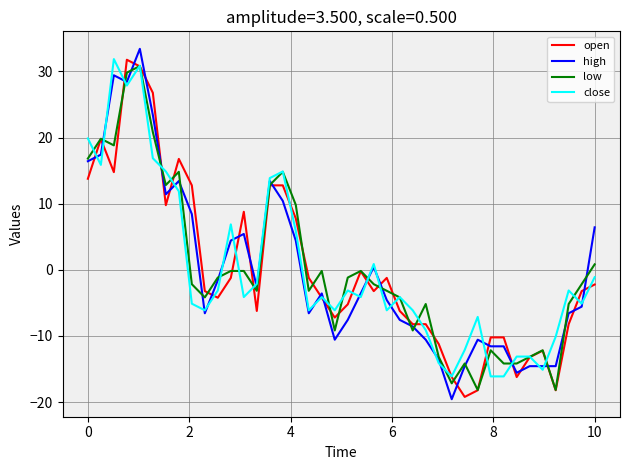

What is the smallest value displayed?

-19.6